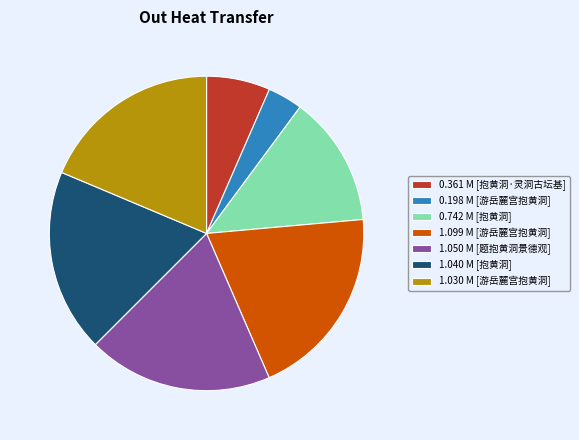

Is there a majority slice in this chart?

No